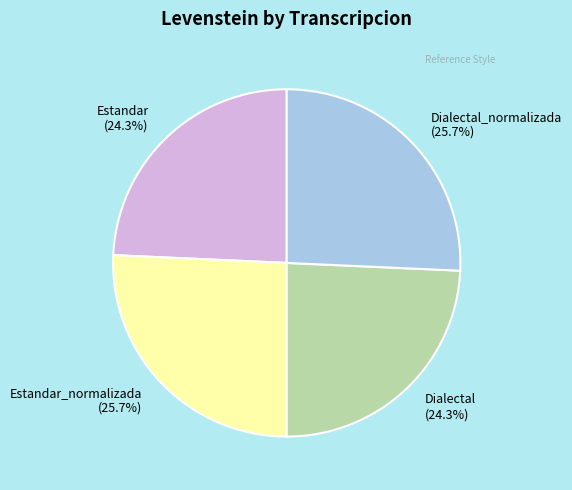

Is Dialectal_normalizada (25.7%) the majority of the pie?

No